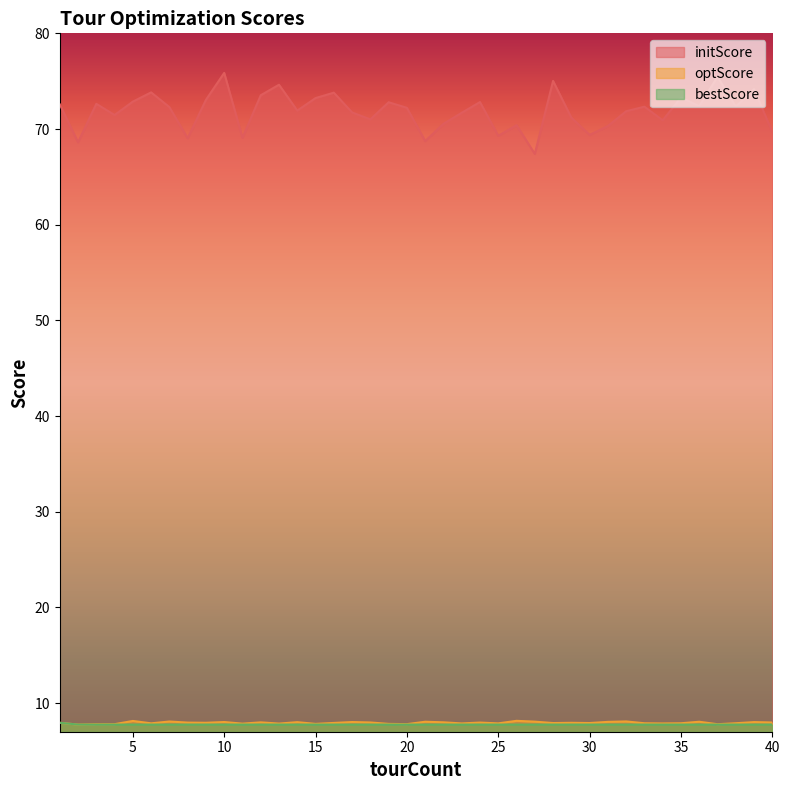

The value of initScore at 28 is 75.0. True or false?

True